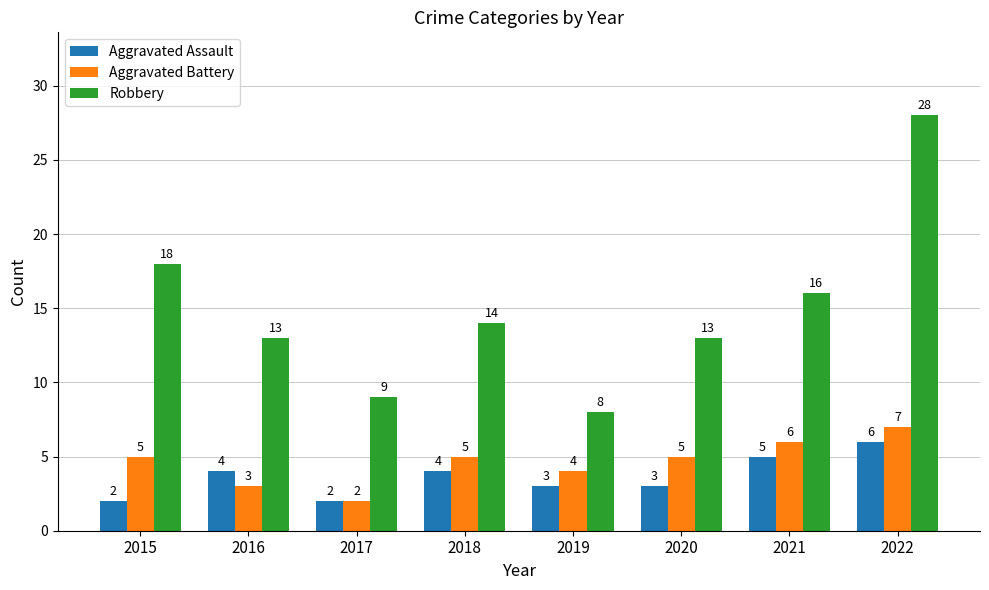

What is the value of the Robbery bar at the 7th from the left?

16